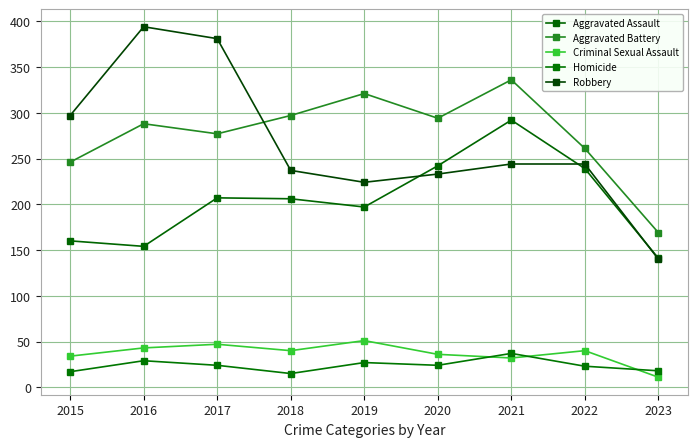

At which label is Robbery closest to 267?

2021